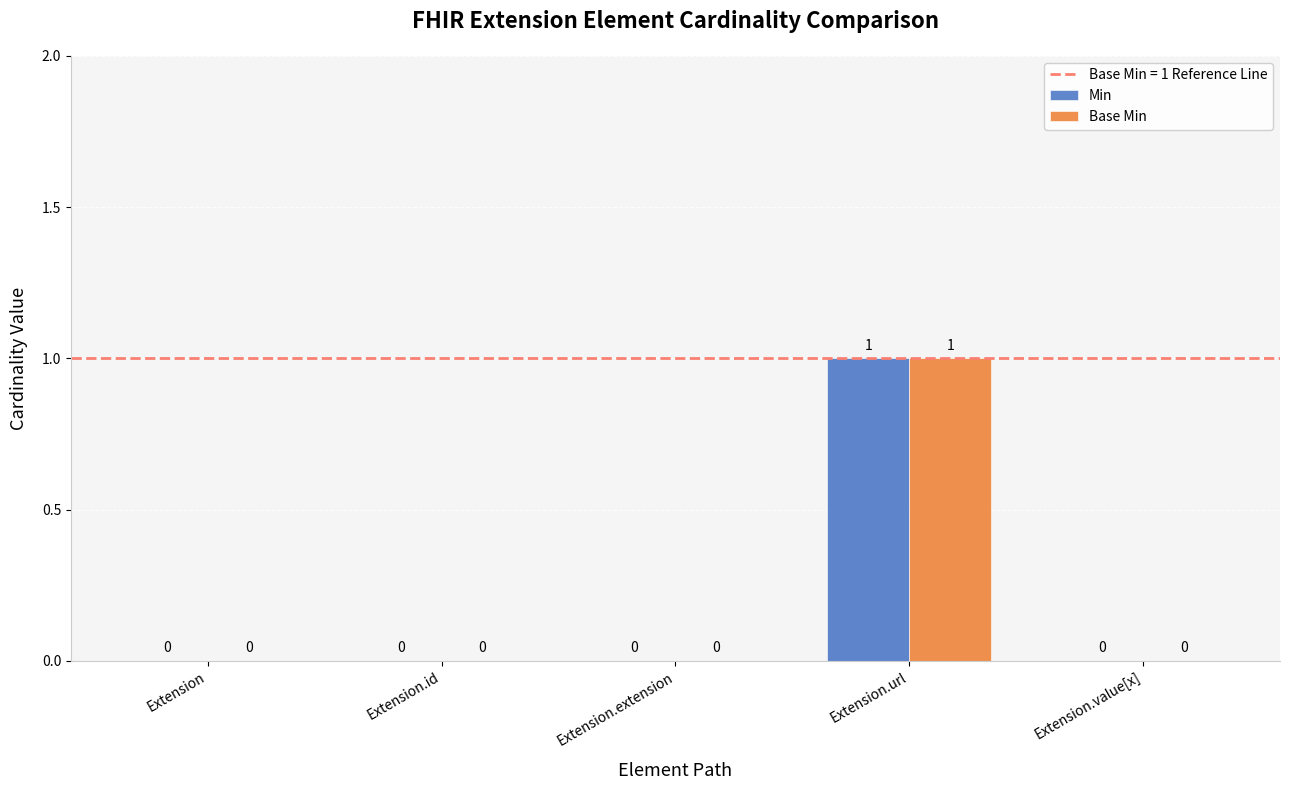

Reading left to right, what are all the values shown in this chart?

Min: 0	0	0	1	0
Base Min: 0	0	0	1	0